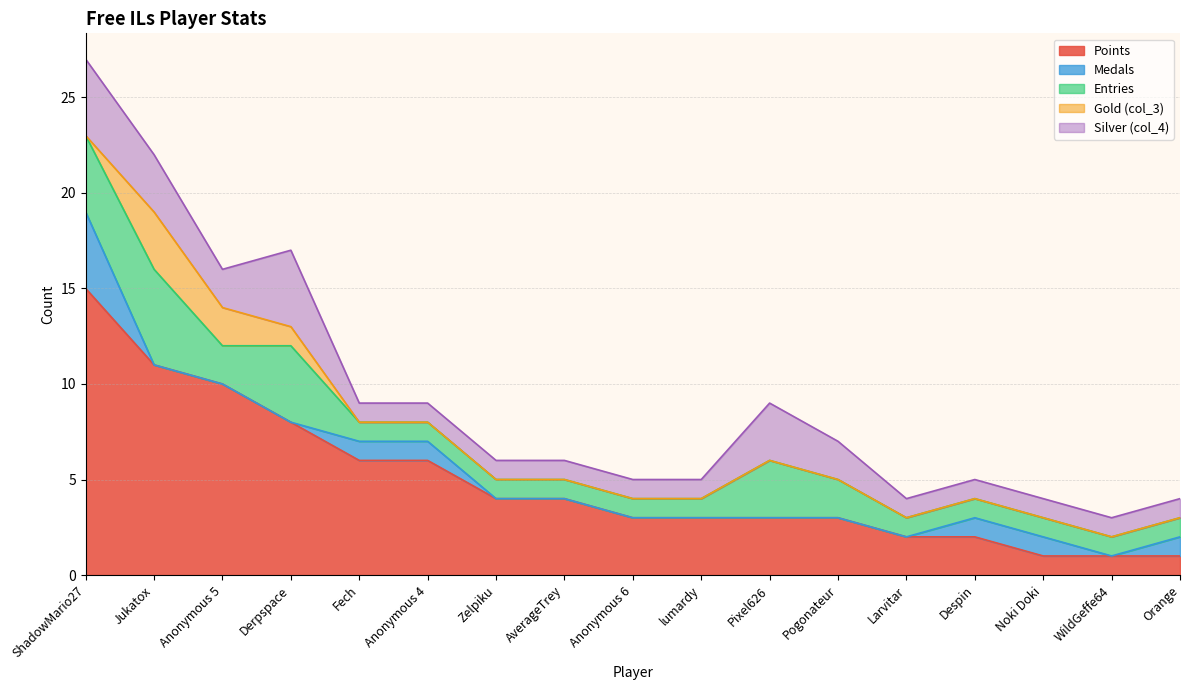

What is the value of the Points point at the 10th from the left?

3